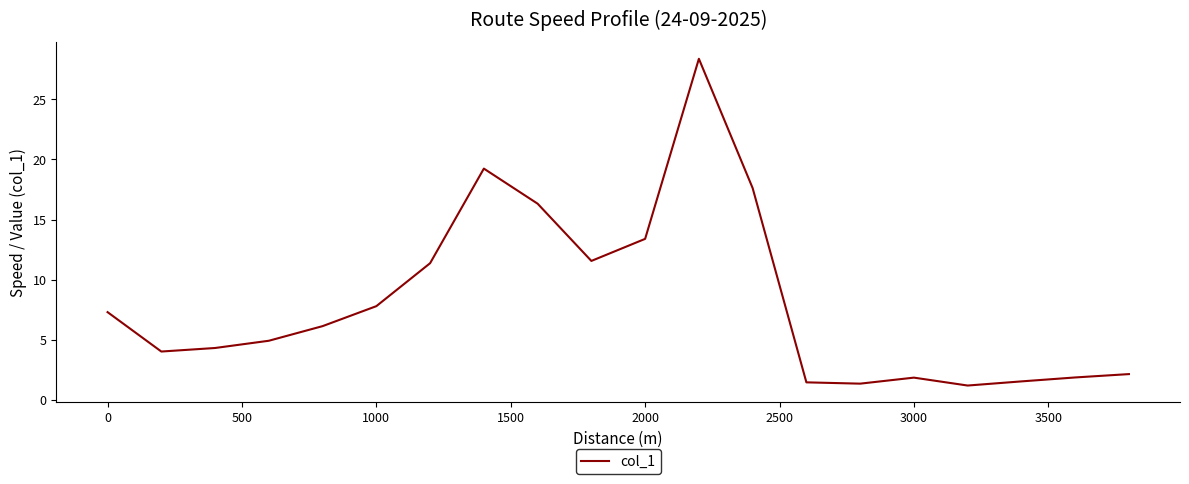

What is the smallest value displayed?

1.2